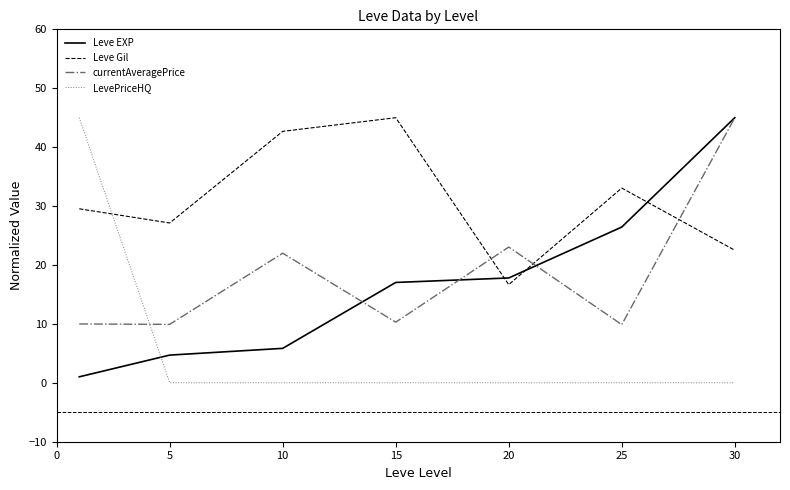

True or false: Leve EXP and LevePriceHQ intersect in this chart.

True